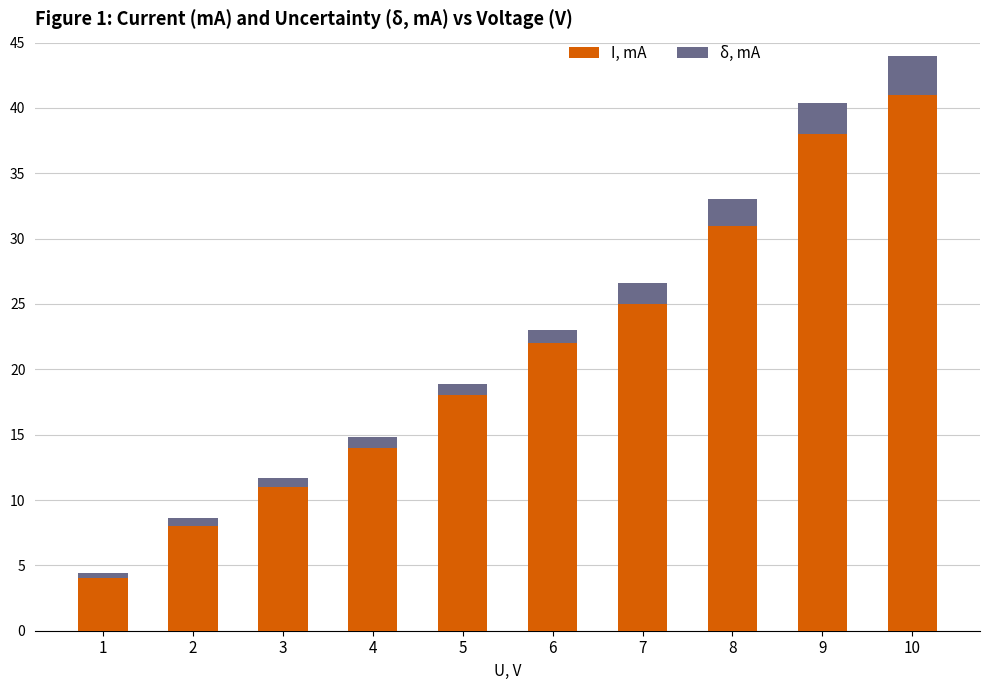

What is the maximum value for I, mA?

41.0